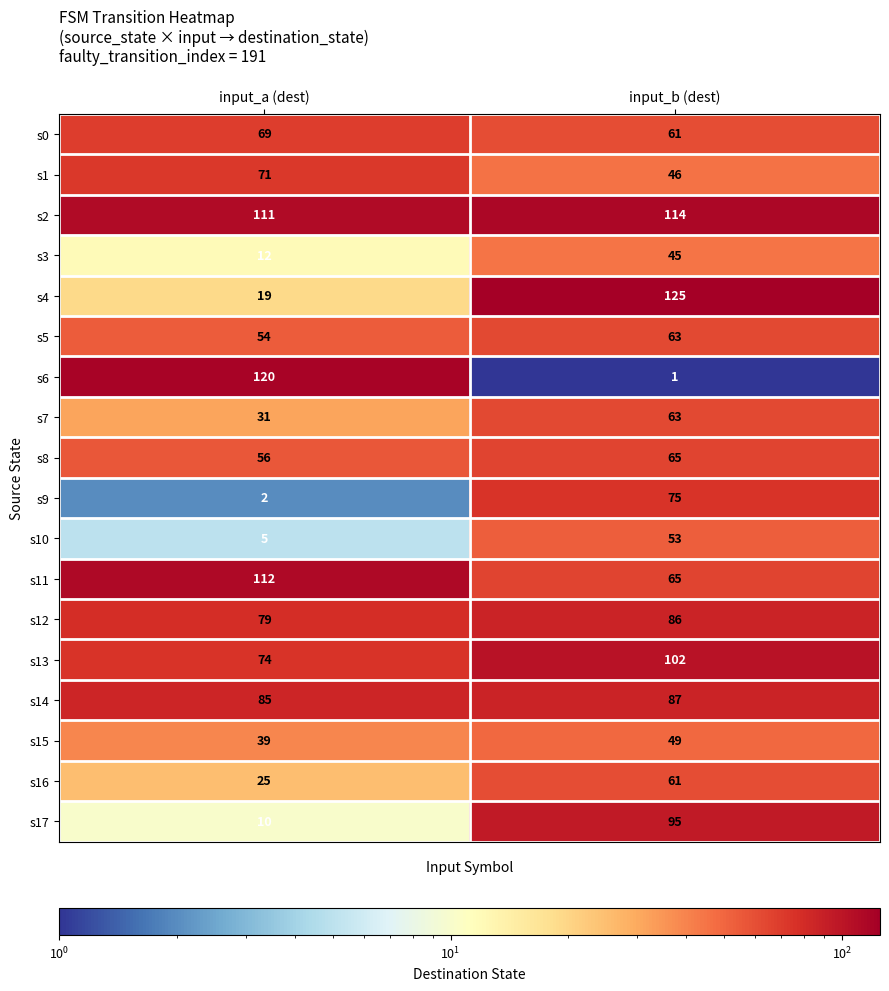

The value of s2 at input_a (dest) is 57. True or false?

False